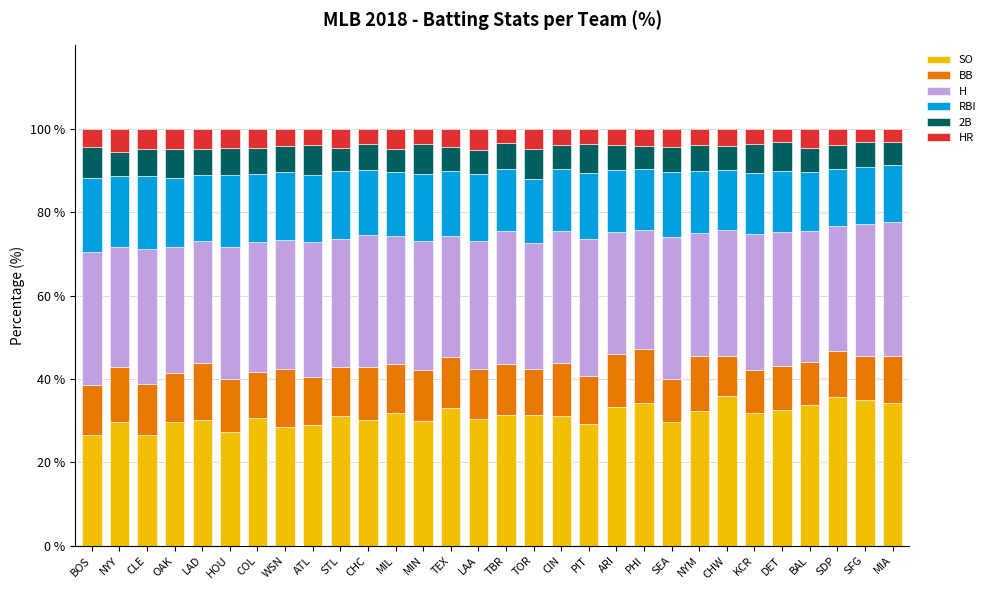

What is the total value across all series at TOR?

100.0